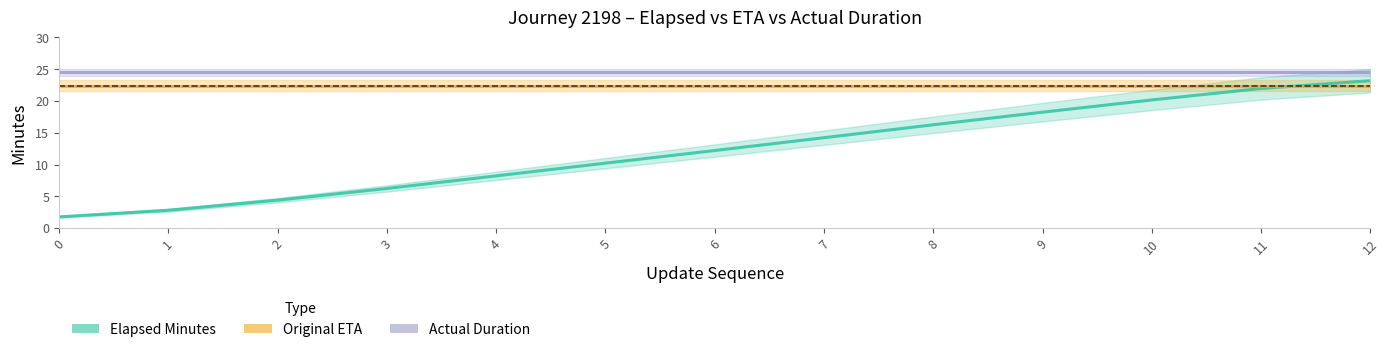

List the series in order of their overall mean, lowest first.

elapsed_minutes, original_eta_minutes, actual_duration_minutes